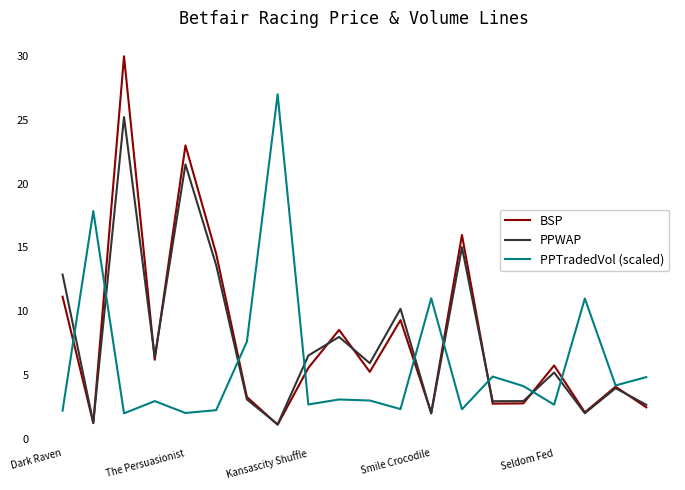

Rank the series by their maximum value, from highest to lowest.

BSP, PPTradedVol (scaled), PPWAP